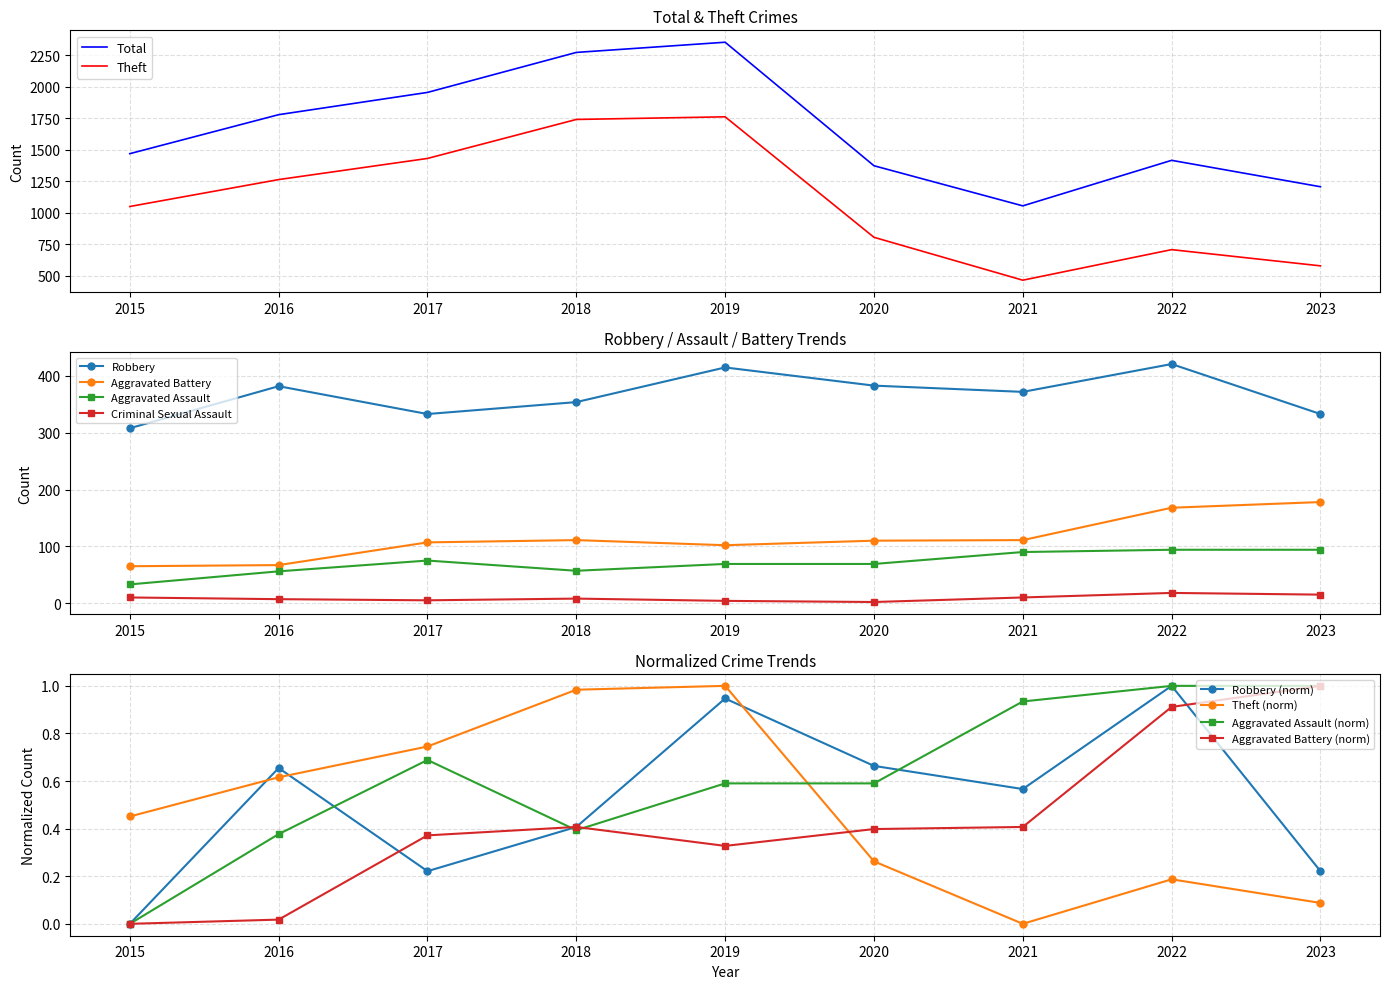

Which category has the lowest value in the Theft series?

2021